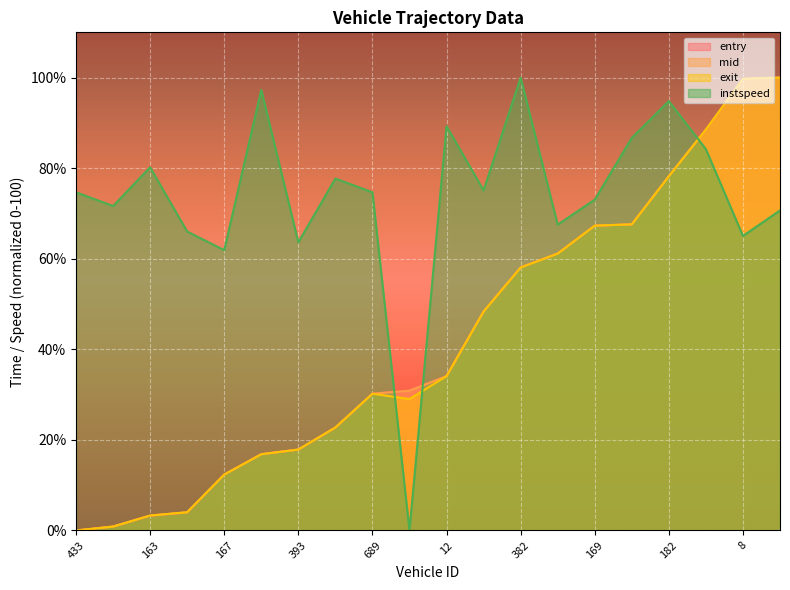

True or false: instspeed has a value of 22.0 at 683.

False